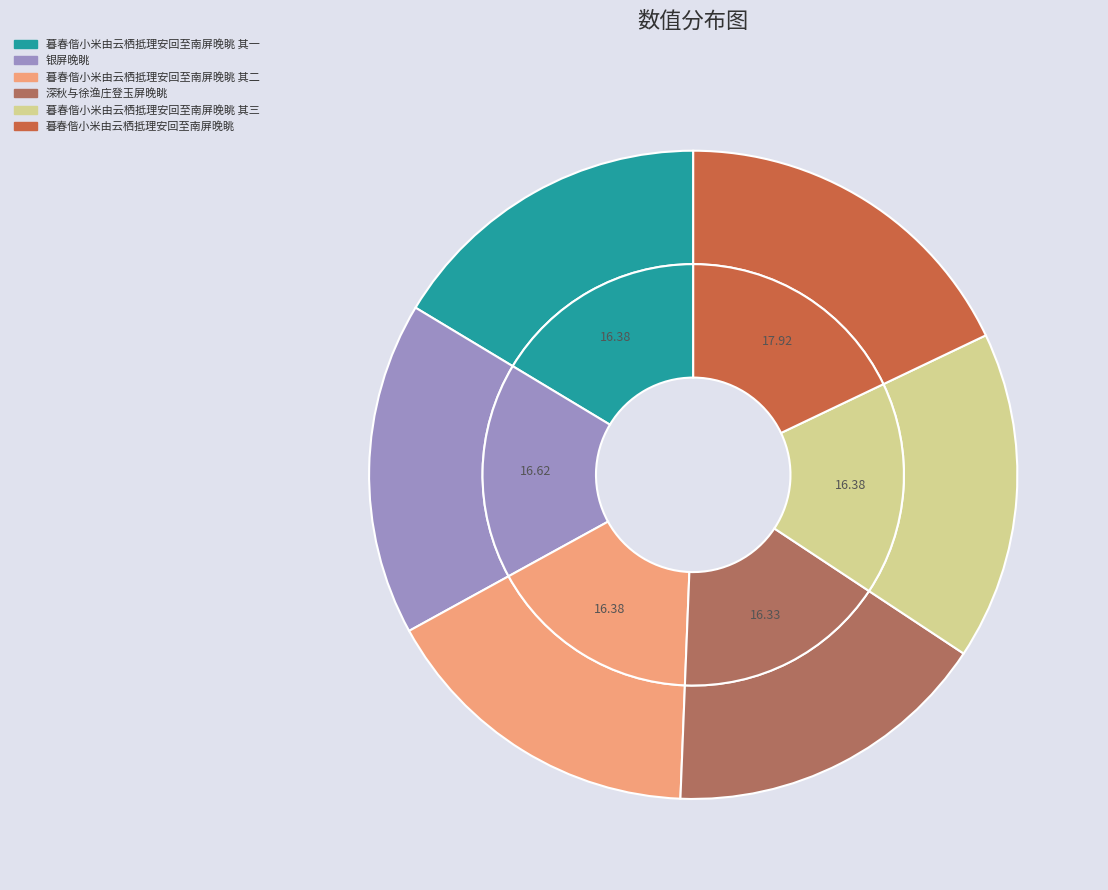

What is the smallest slice in the pie chart?

深秋与徐渔庄登玉屏晚眺